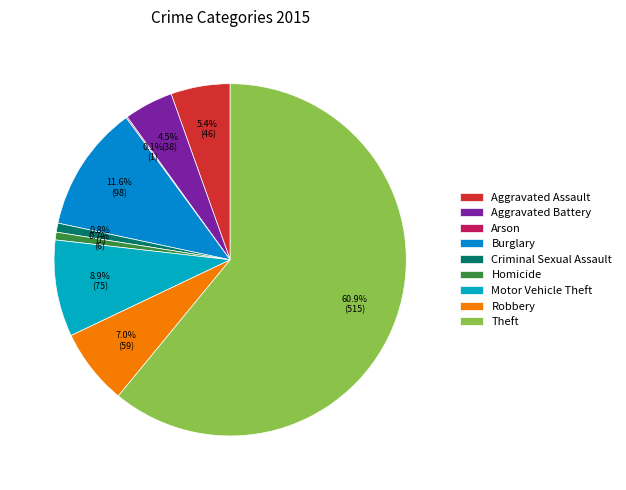

How many slices are in this pie chart?

9